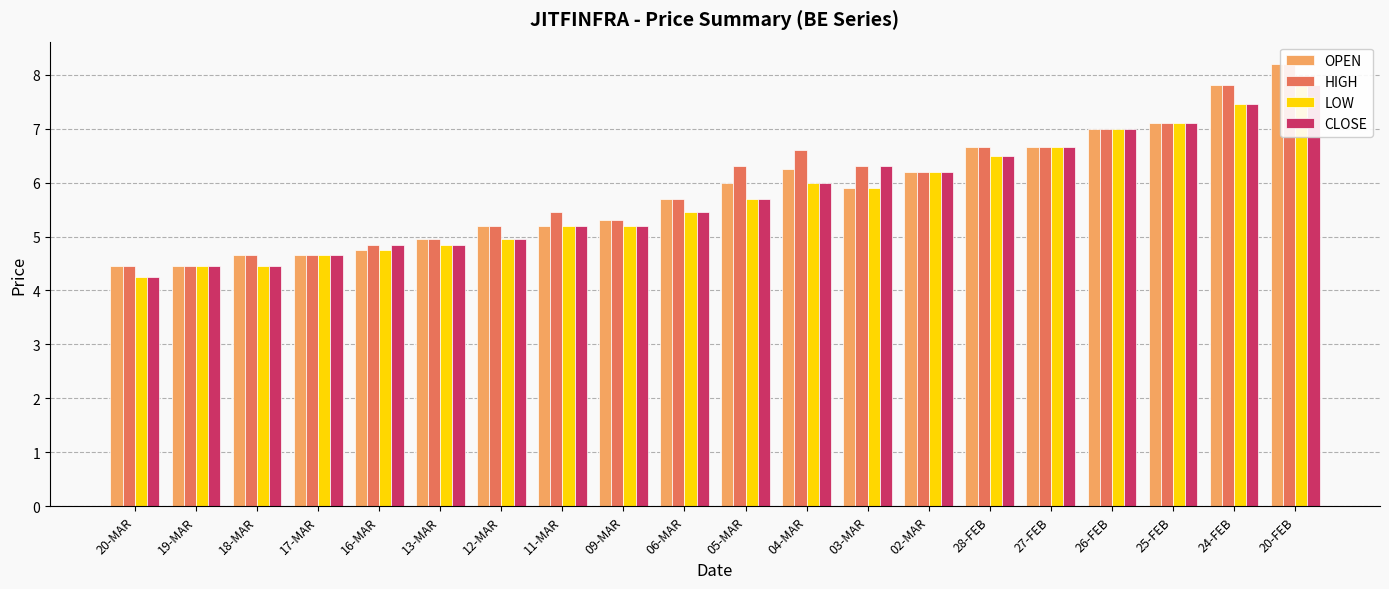

How many data points in OPEN are less than 5?

6